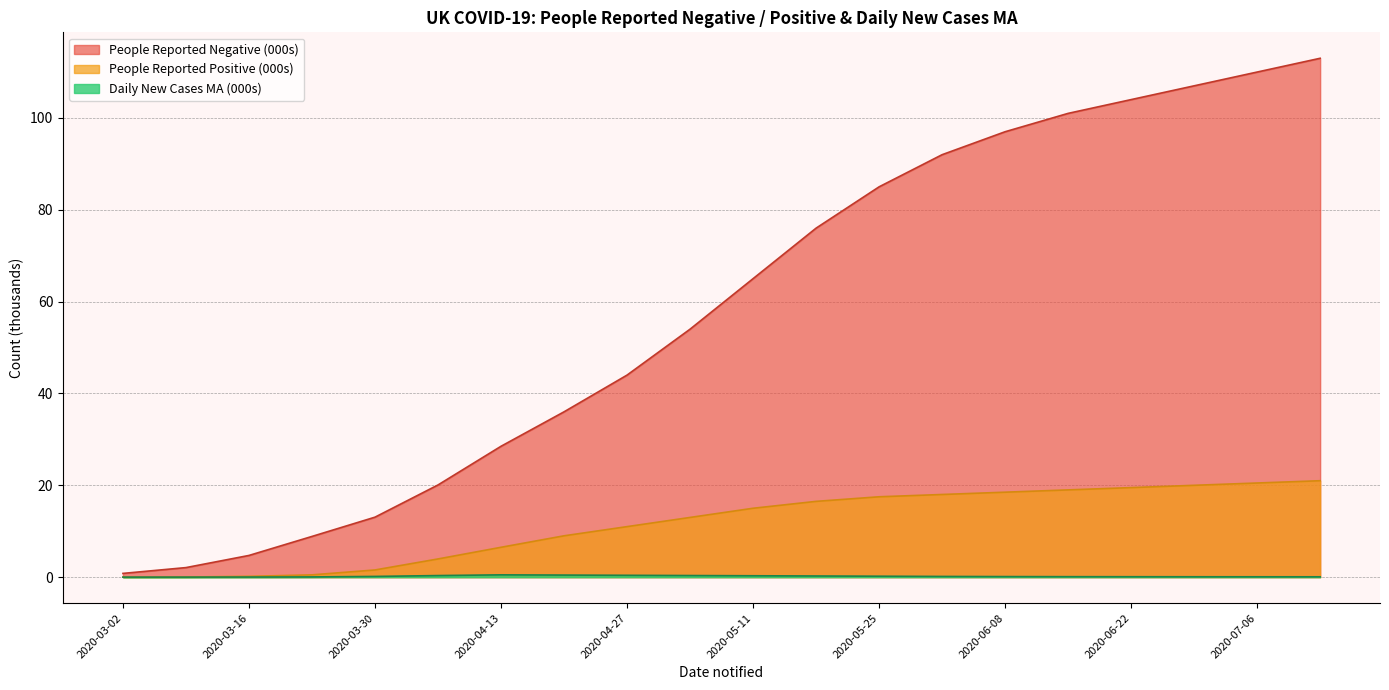

What is the total value across all series at 2020-06-01?

110.2